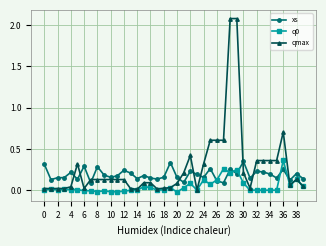

How many categories are shown in the chart?

40